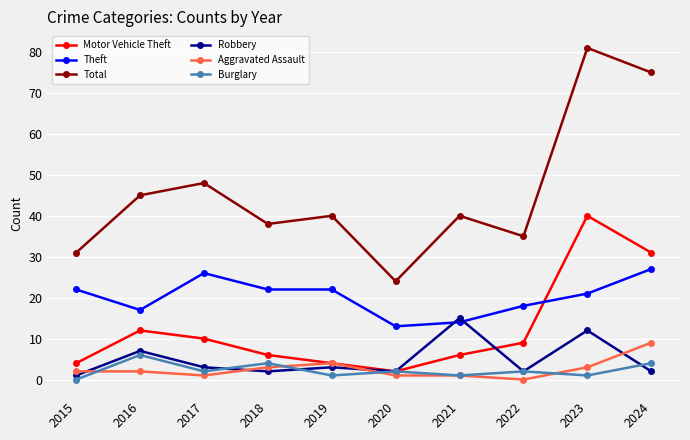

Where is the first local maximum for Theft?

2017